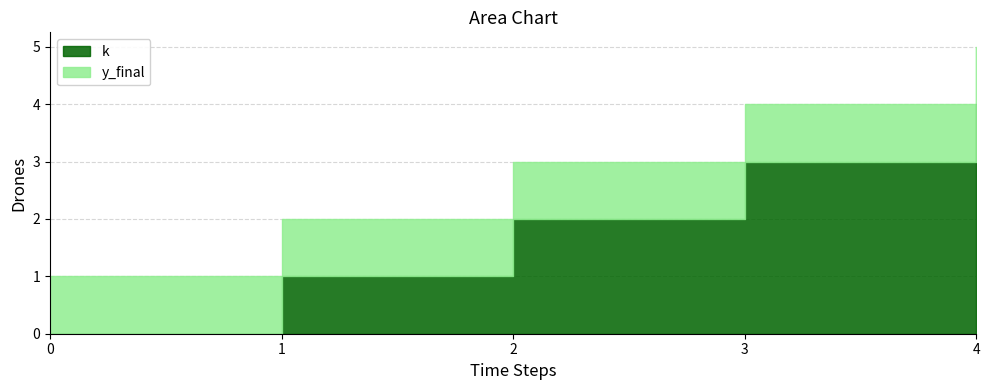

The value of k at 1 is 2. True or false?

False